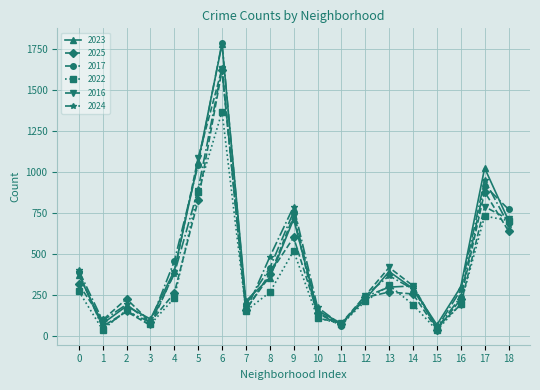

What is the value of the 2022 point at the 8th from the left?

151